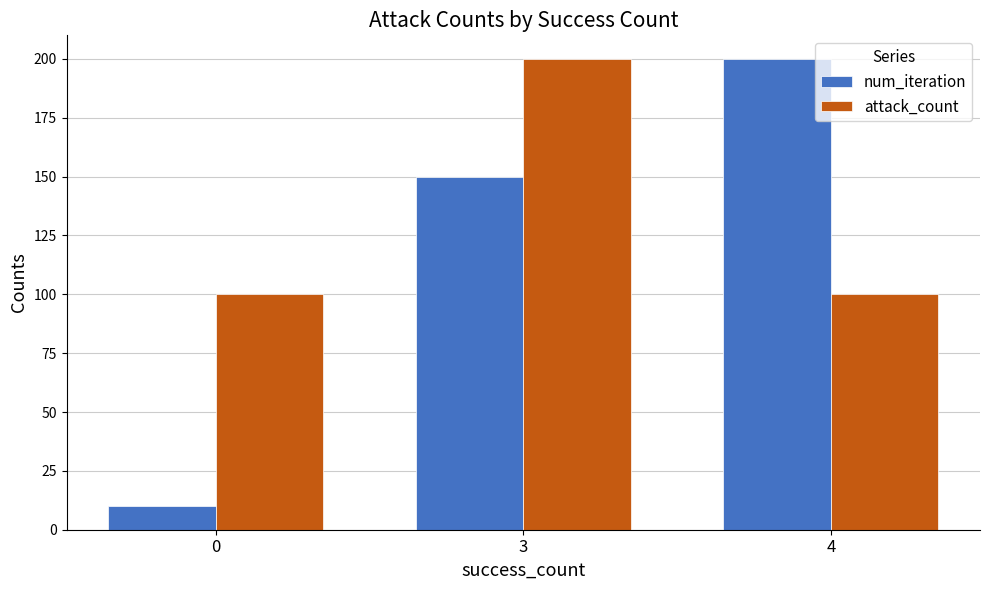

The attack_count series shows 49 at 0. True or false?

False